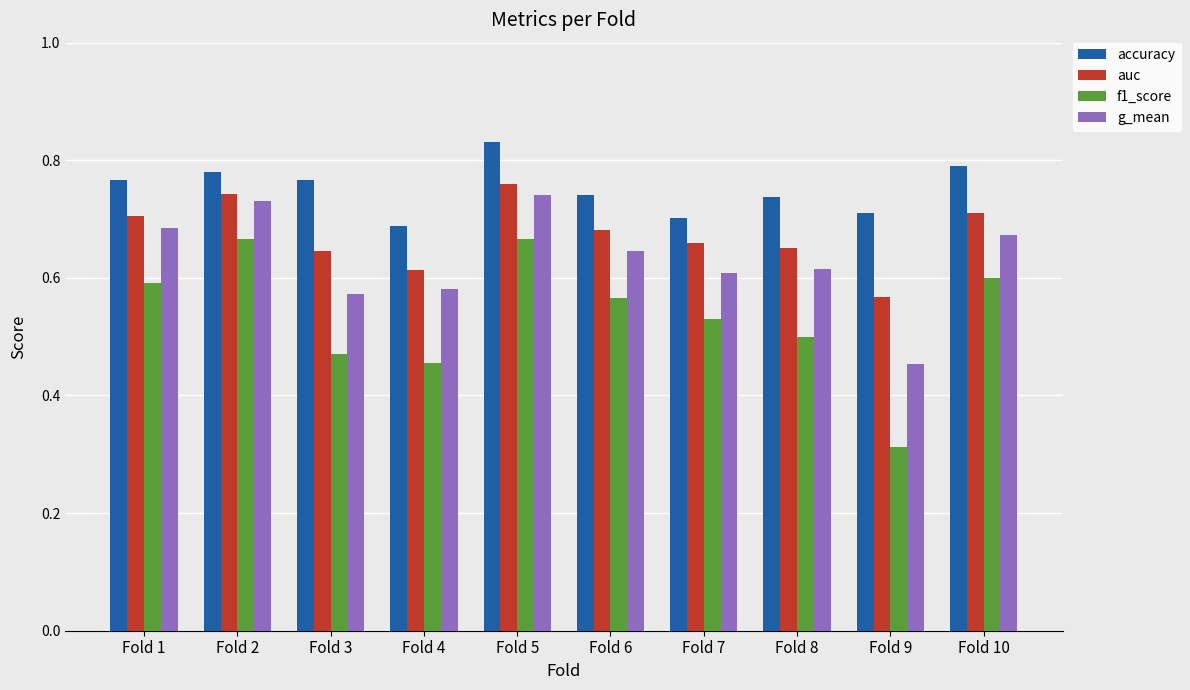

What is the spread (max minus min) of values at Fold 5?

0.2